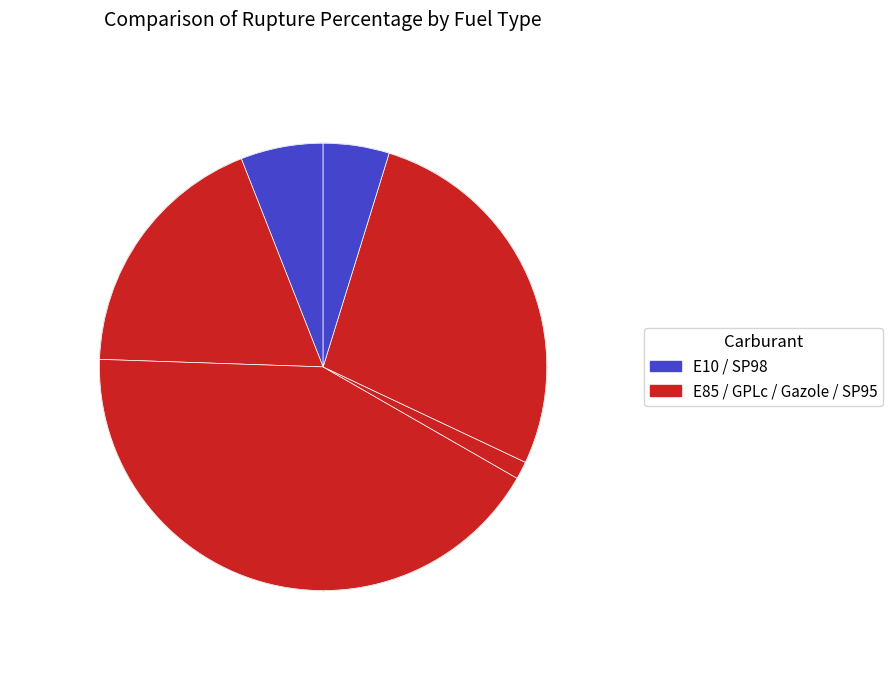

Which category has the biggest portion of the pie?

GPLc